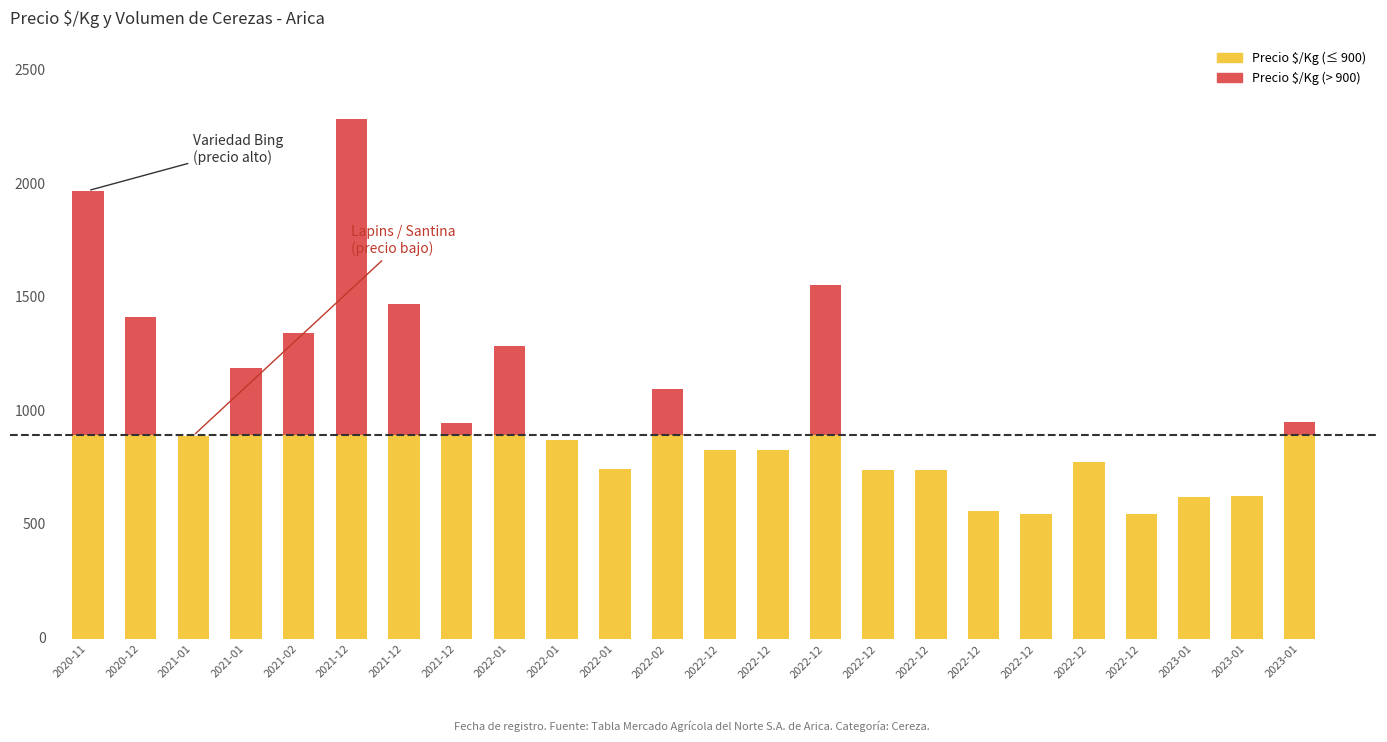

List the labels in order of Precio $/Kg (> 900) value, smallest first.

2021-01, 2022-01, 2022-01, 2022-12, 2022-12, 2022-12, 2022-12, 2022-12, 2022-12, 2022-12, 2022-12, 2023-01, 2023-01, 2021-12, 2023-01, 2022-02, 2021-01, 2022-01, 2021-02, 2020-12, 2021-12, 2022-12, 2020-11, 2021-12